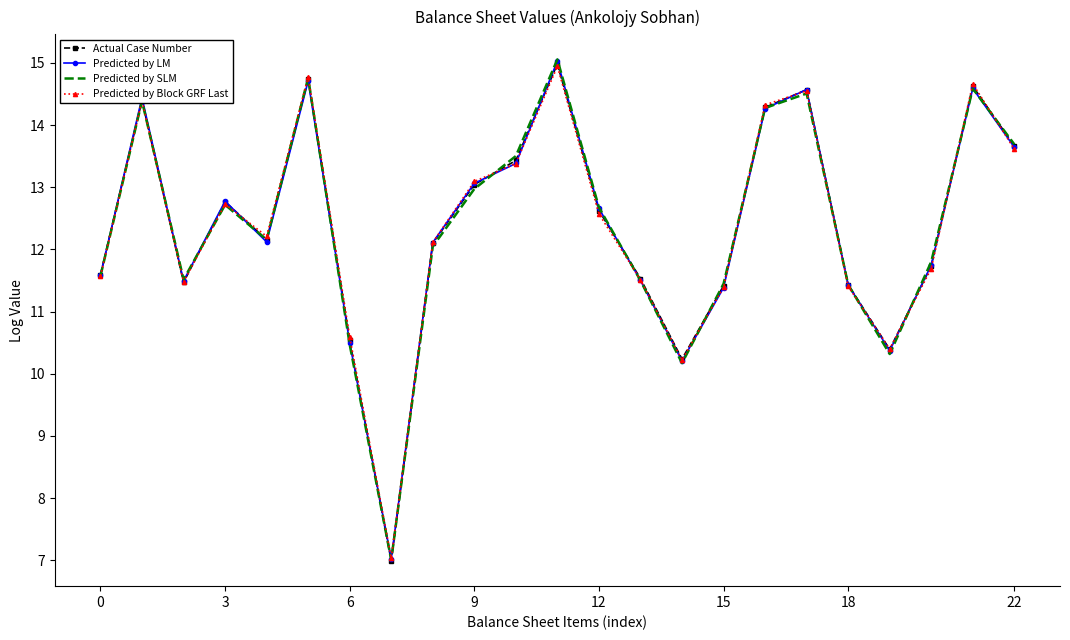

Rank the series by their average value, from highest to lowest.

Actual Case Number, Predicted by Block GRF Last, Predicted by LM, Predicted by SLM